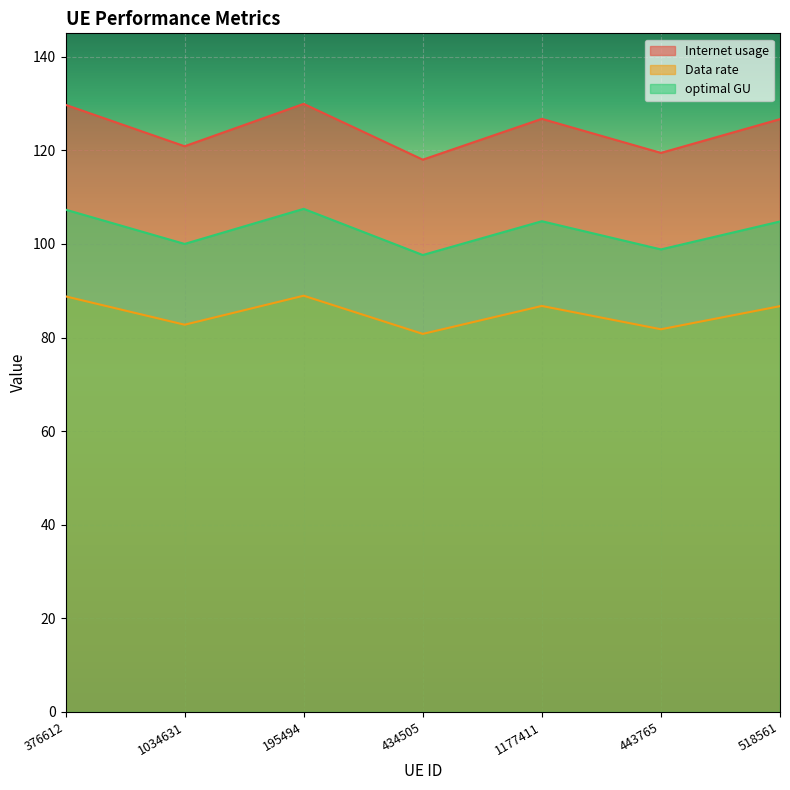

What is the difference between the second highest and minimum values in the optimal GU series?

9.7